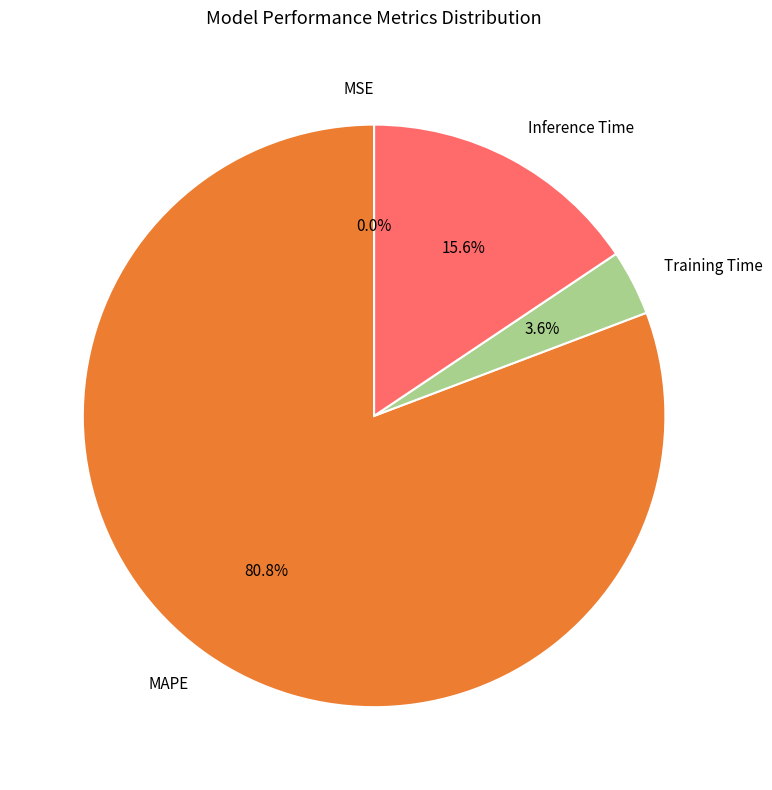

Approximately how many times larger is the value at Inference Time compared to MAPE?

0.2